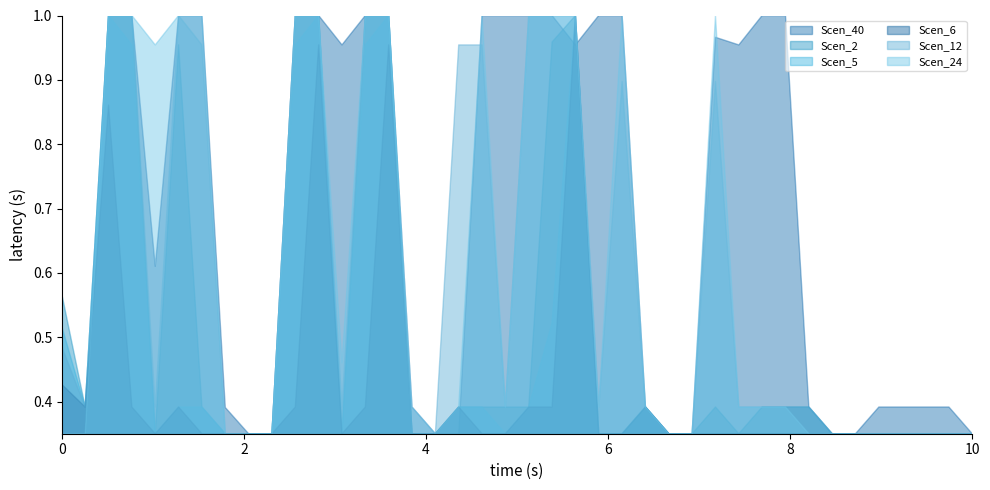

True or false: Scen_24 and Scen_5 cross at least once.

False